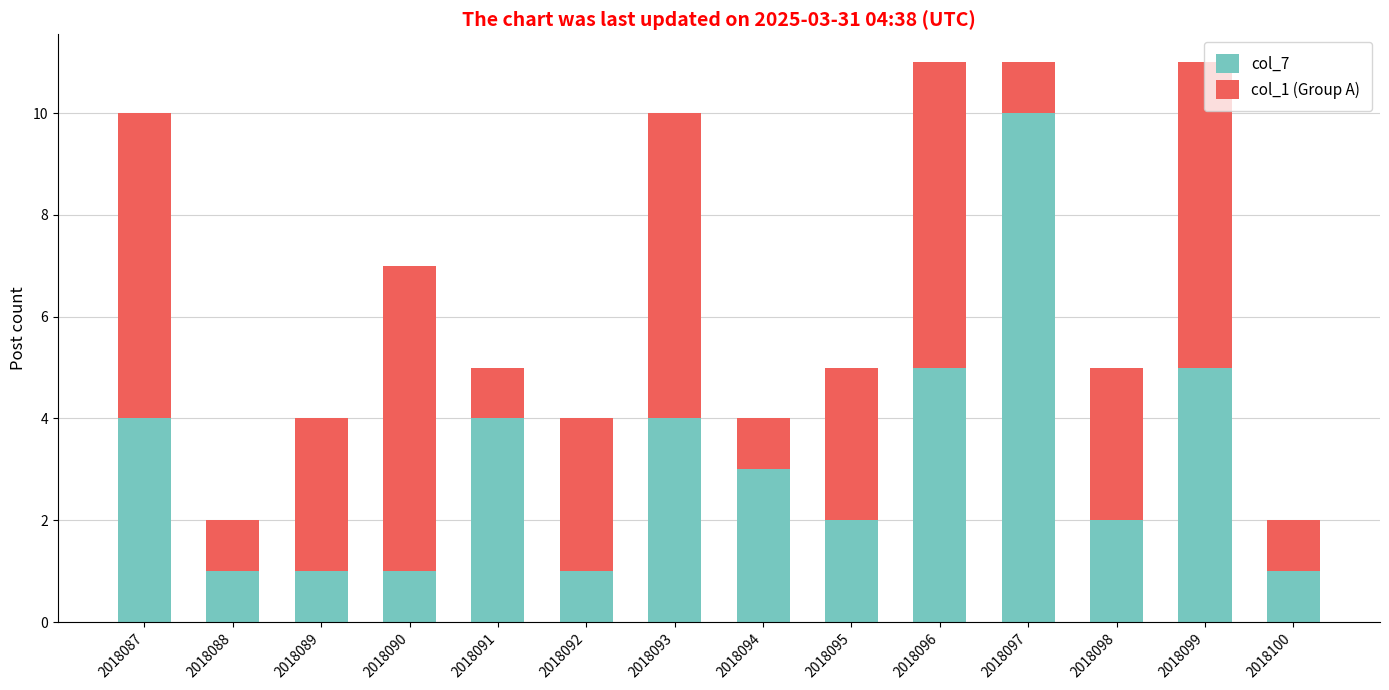

What is the value of the col_7 bar at the 4th from the left?

1